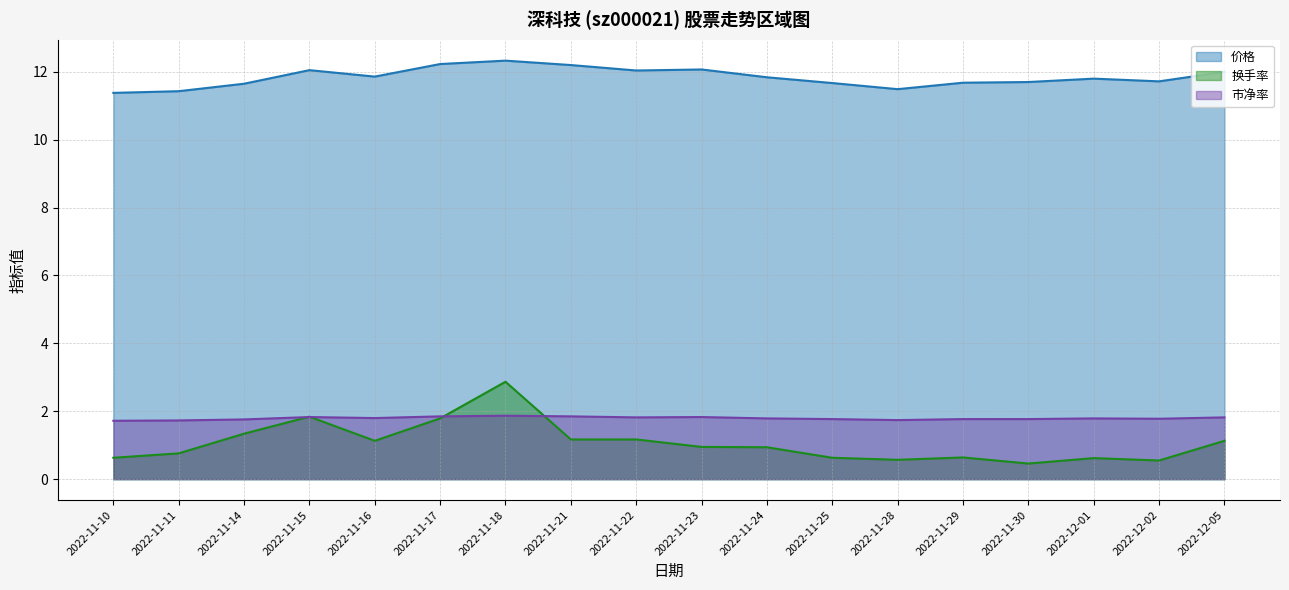

What are all the series names shown in the legend?

价格, 换手率, 市净率